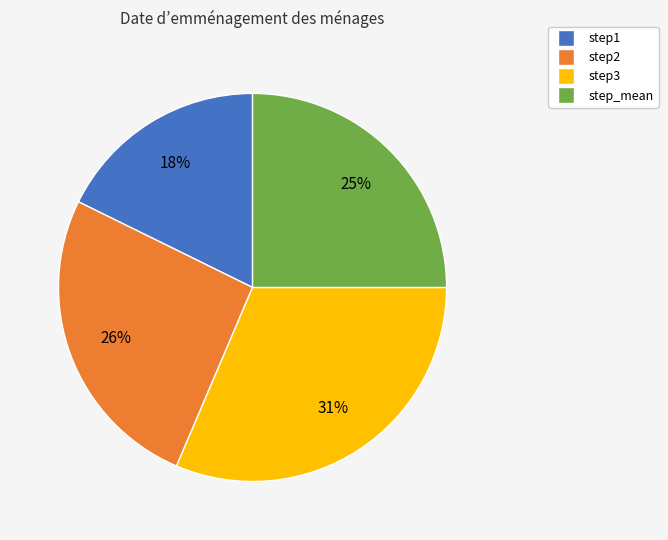

True or false: step1 accounts for 24% of the total.

False